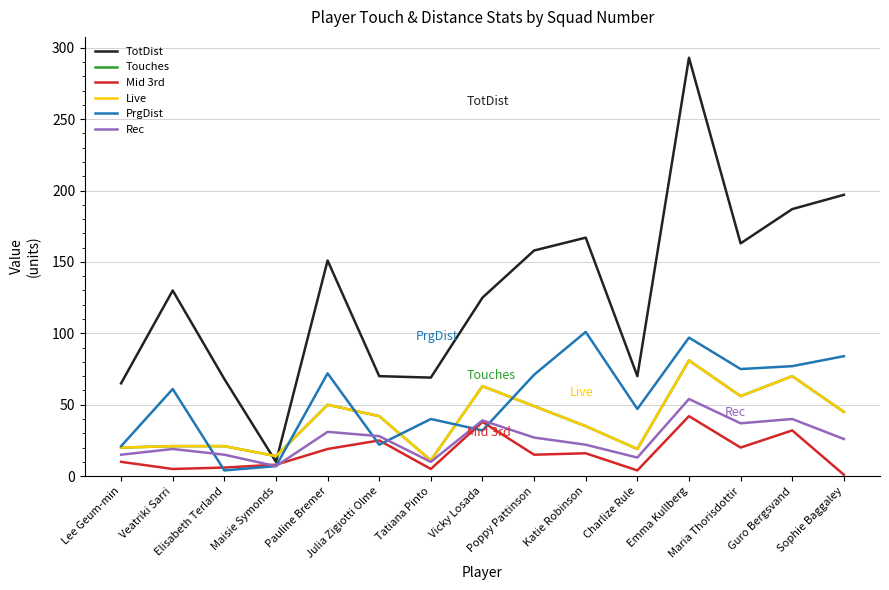

How many times do Touches and PrgDist cross each other?

6